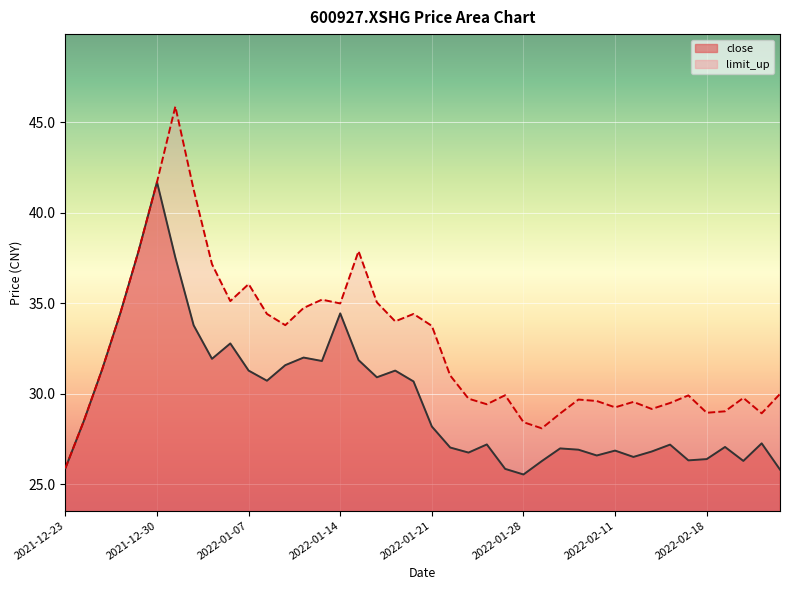

Reading left to right, what are all the values shown in this chart?

close: 2021-12-23=25.9	2021-12-24=28.5	2021-12-27=31.3	2021-12-28=34.5	2021-12-29=37.9	2021-12-30=41.7	2021-12-31=37.5	2022-01-04=33.8	2022-01-05=31.9	2022-01-06=32.8	2022-01-07=31.3	2022-01-10=30.7	2022-01-11=31.6	2022-01-12=32.0	2022-01-13=31.8	2022-01-14=34.4	2022-01-17=31.9	2022-01-18=30.9	2022-01-19=31.3	2022-01-20=30.7	2022-01-21=28.2	2022-01-24=27.0	2022-01-25=26.7	2022-01-26=27.2	2022-01-27=25.8	2022-01-28=25.5	2022-02-07=26.3	2022-02-08=27.0	2022-02-09=26.9	2022-02-10=26.6	2022-02-11=26.9	2022-02-14=26.5	2022-02-15=26.8	2022-02-16=27.2	2022-02-17=26.3	2022-02-18=26.4	2022-02-21=27.1	2022-02-22=26.3	2022-02-23=27.2	2022-02-24=25.8
limit_up: 2021-12-23=25.9	2021-12-24=28.5	2021-12-27=31.3	2021-12-28=34.5	2021-12-29=37.9	2021-12-30=41.7	2021-12-31=45.9	2022-01-04=41.3	2022-01-05=37.1	2022-01-06=35.1	2022-01-07=36.0	2022-01-10=34.4	2022-01-11=33.8	2022-01-12=34.7	2022-01-13=35.2	2022-01-14=35.0	2022-01-17=37.9	2022-01-18=35.0	2022-01-19=34.0	2022-01-20=34.4	2022-01-21=33.7	2022-01-24=31.0	2022-01-25=29.7	2022-01-26=29.4	2022-01-27=29.9	2022-01-28=28.4	2022-02-07=28.1	2022-02-08=28.9	2022-02-09=29.7	2022-02-10=29.6	2022-02-11=29.2	2022-02-14=29.5	2022-02-15=29.1	2022-02-16=29.5	2022-02-17=29.9	2022-02-18=28.9	2022-02-21=29.0	2022-02-22=29.8	2022-02-23=28.9	2022-02-24=30.0